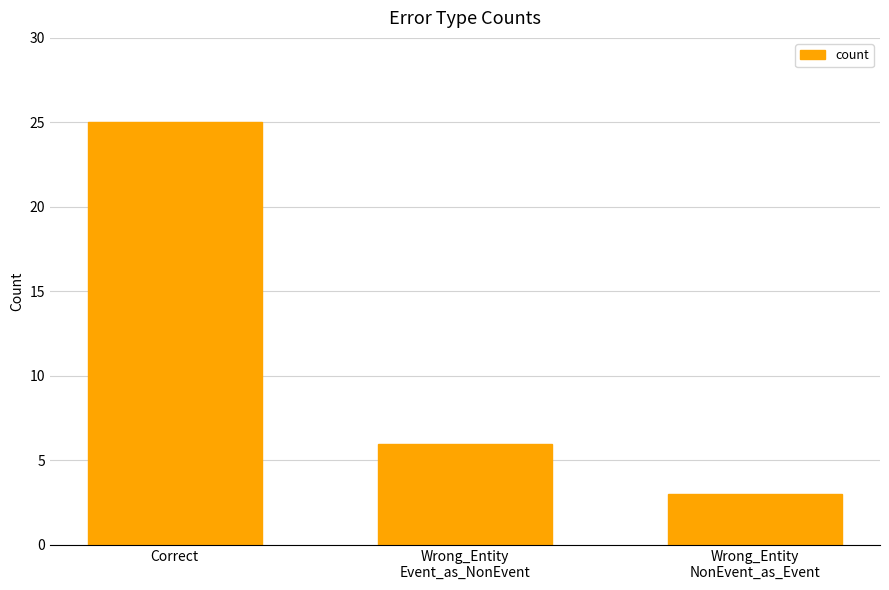

How many categories are shown in the chart?

3